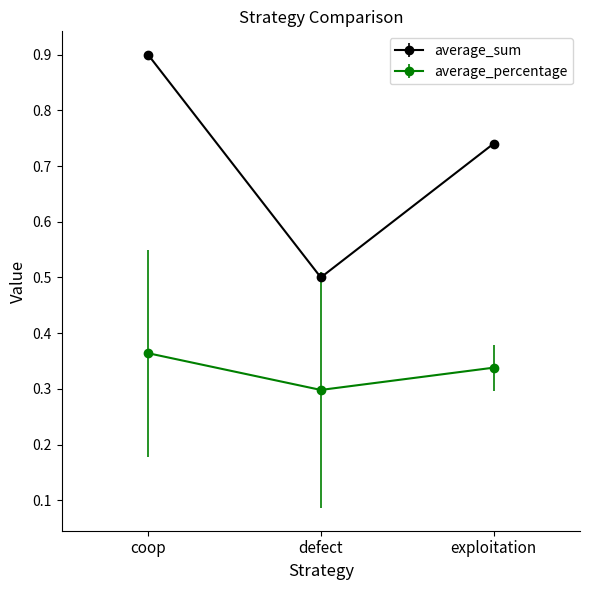

At which category does the chart reach its minimum across all series?

defect